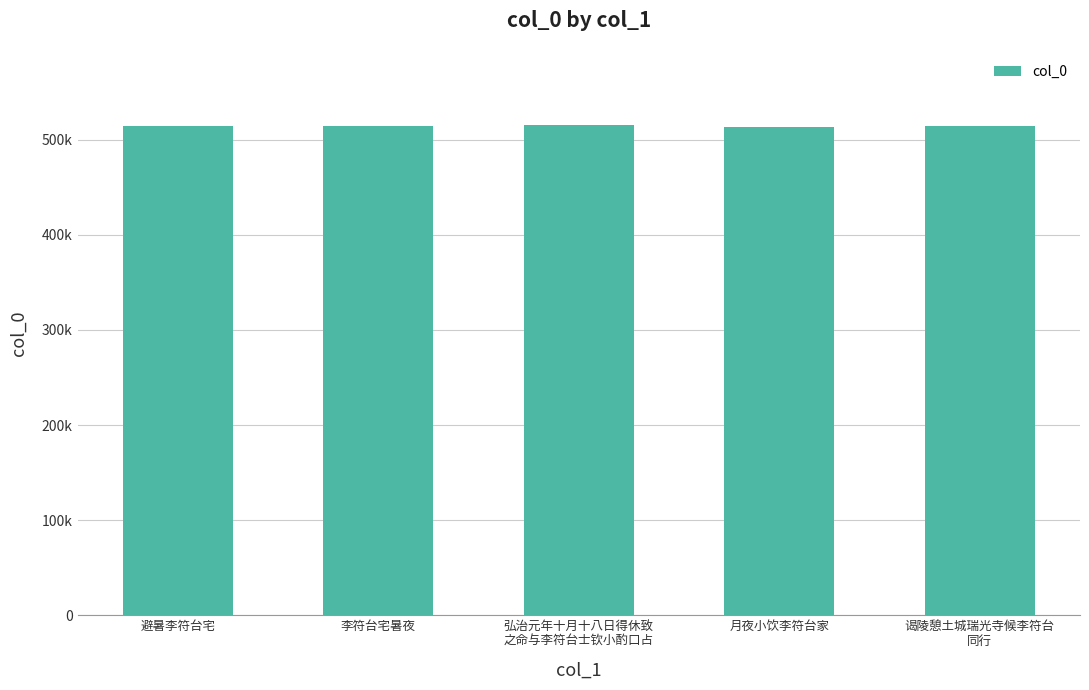

Are the bars grouped side by side (vs. stacked)?

No